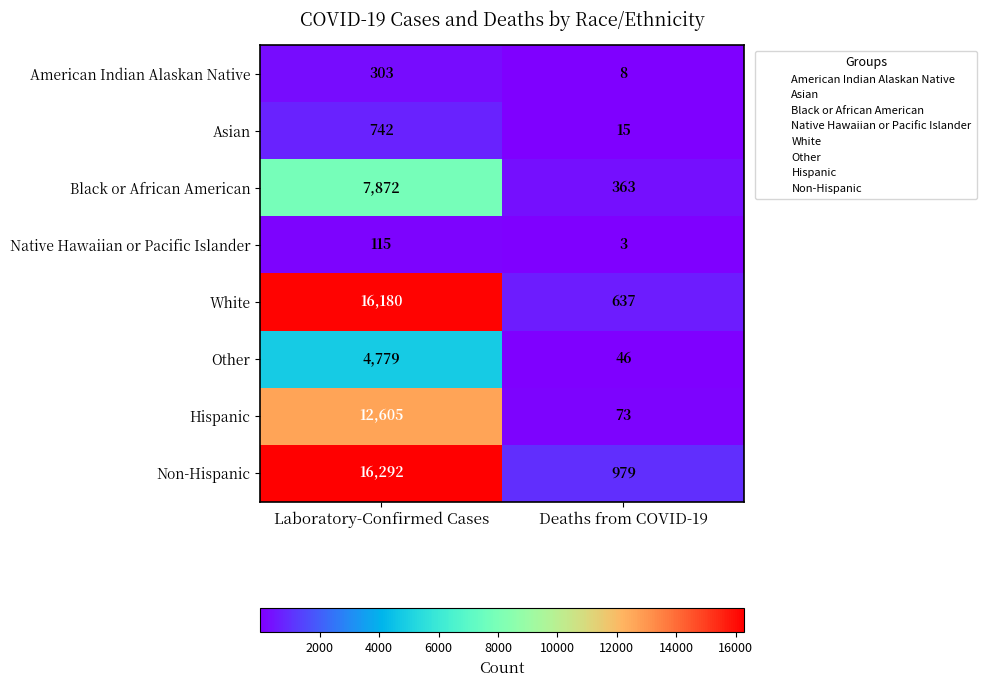

Reading left to right, what are all the values shown in this chart?

American Indian Alaskan Native: 303	8
Asian: 742	15
Black or African American: 7872	363
Native Hawaiian or Pacific Islander: 115	3
White: 16180	637
Other: 4779	46
Hispanic: 12605	73
Non-Hispanic: 16292	979